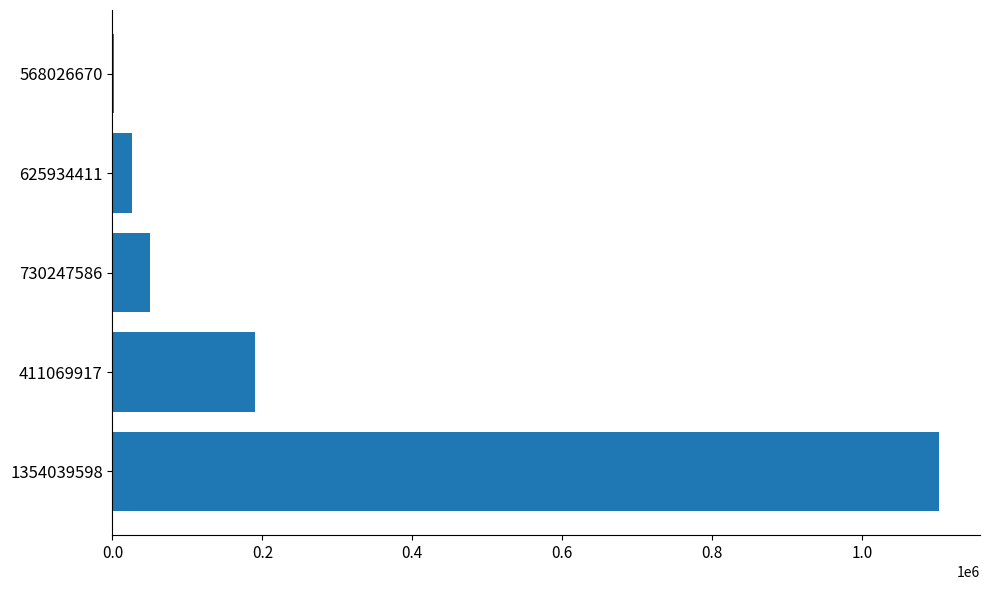

What is the change in value from 411069917 to 730247586?

-140333